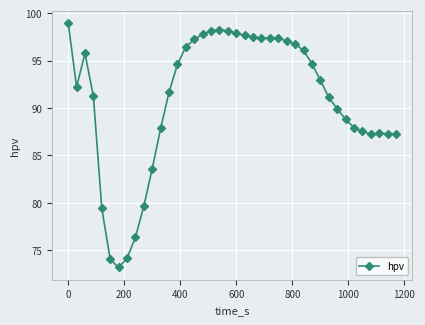

What is the smallest value displayed?

73.2